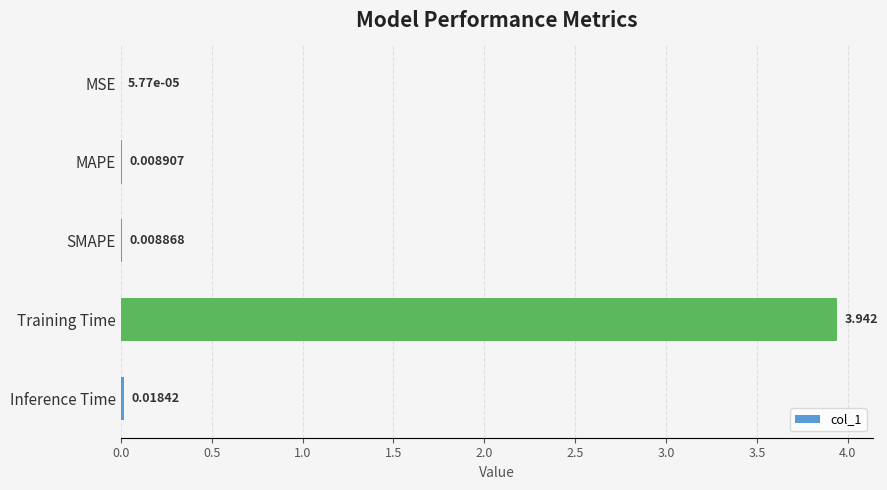

Which has a higher value, Inference Time or MSE?

Inference Time